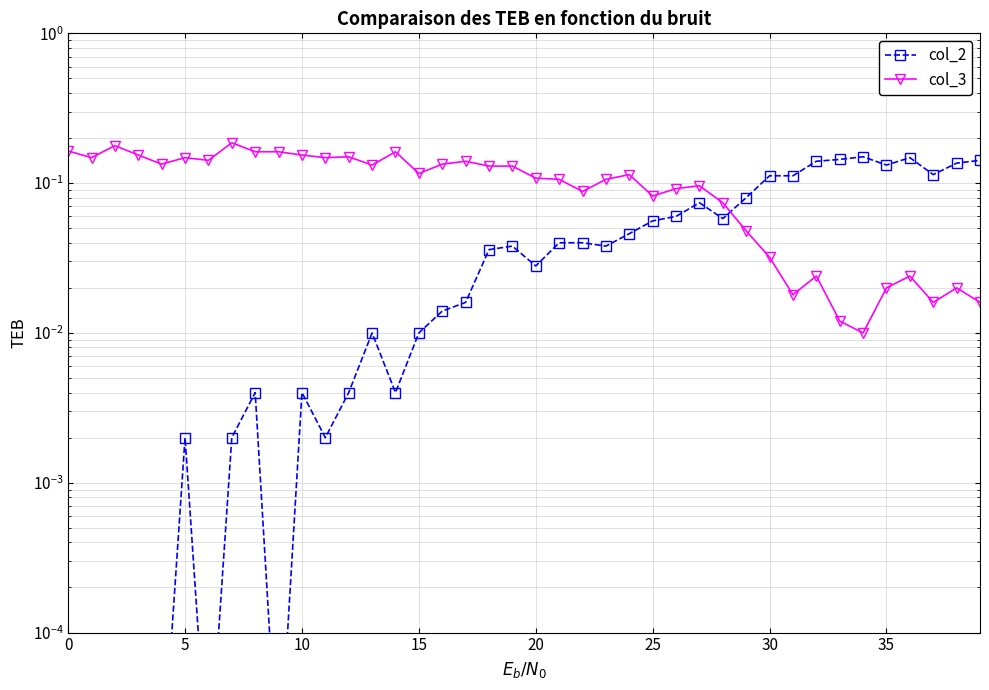

The col_2 series shows 0.0 at 9. True or false?

False